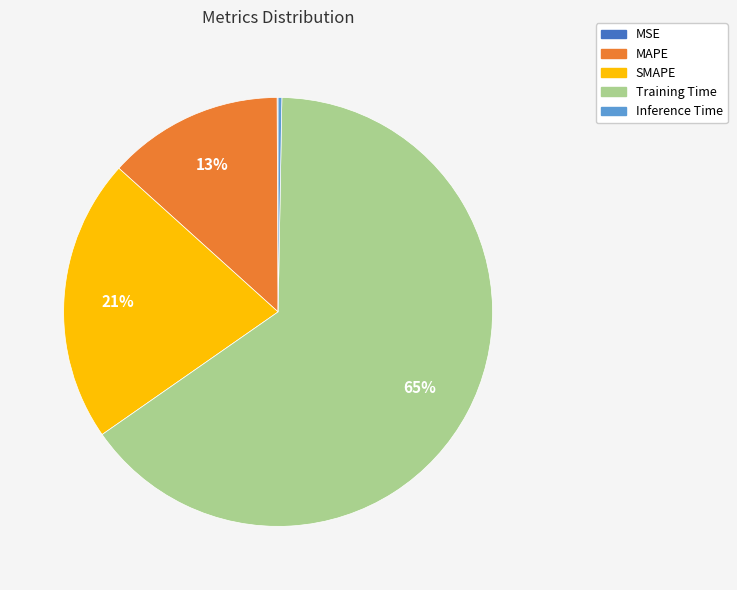

Is it true that Training Time is 65% of the pie?

True